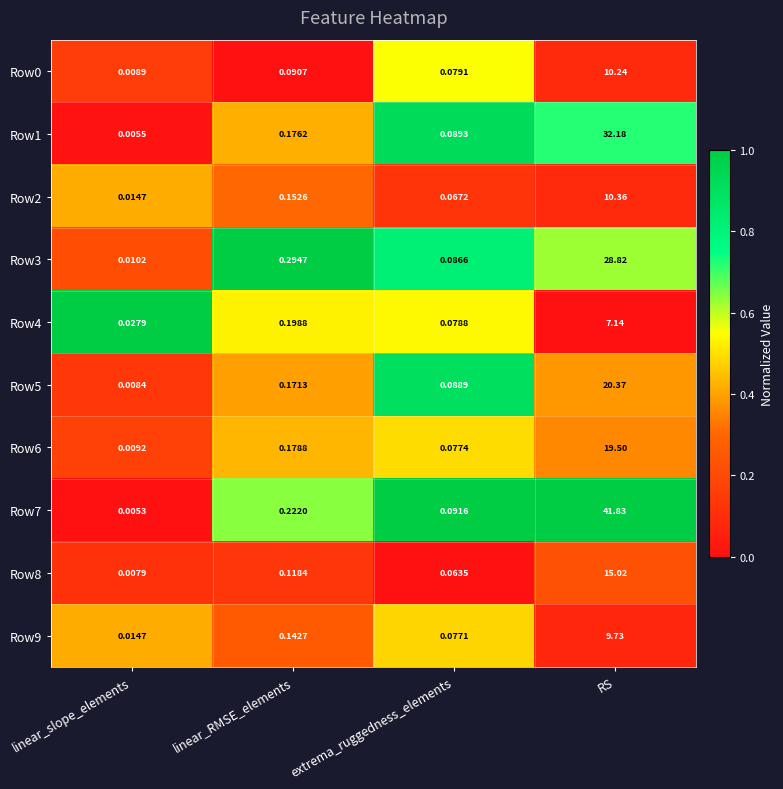

Rank the categories by Row8 value from highest to lowest.

RS, linear_RMSE_elements, extrema_ruggedness_elements, linear_slope_elements